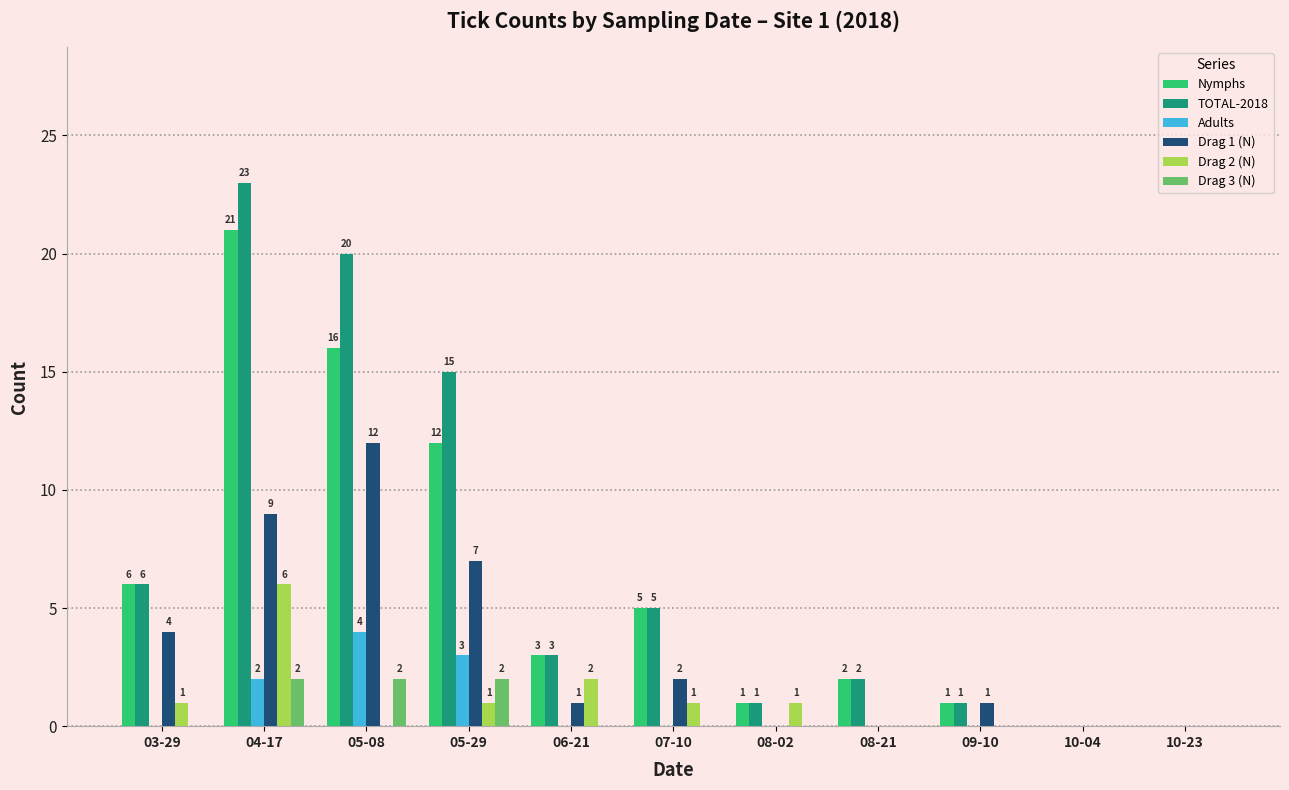

Count the Drag 3 (N) values in the range 0 to 2.

11